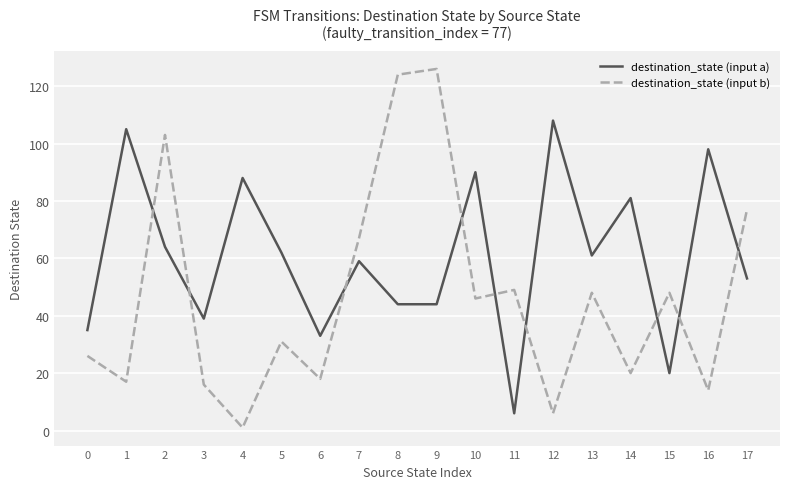

Is it true that destination_state (input a) equals 6 at 11?

True